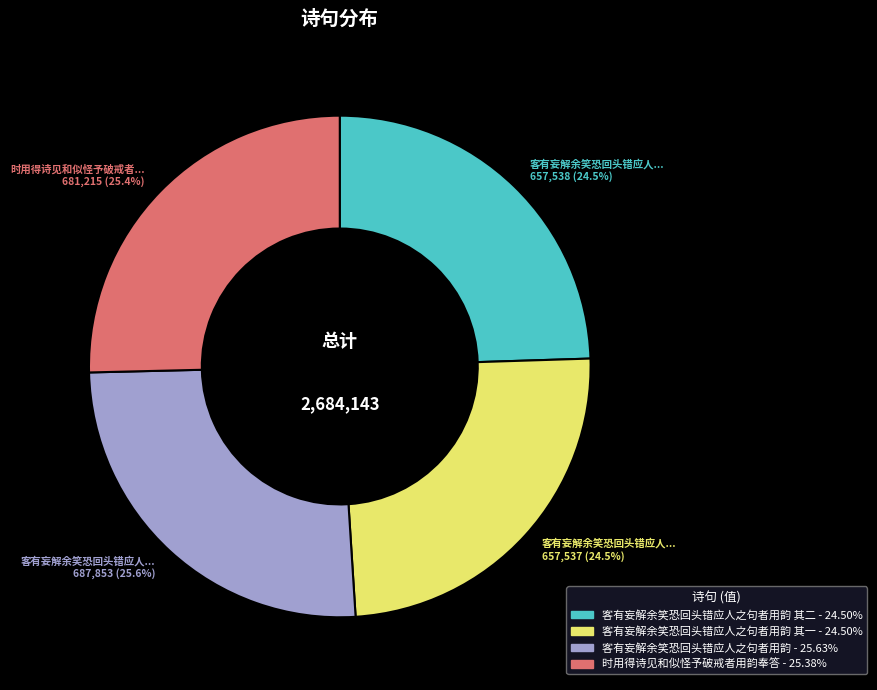

Is there any slice that represents more than half of the pie?

No